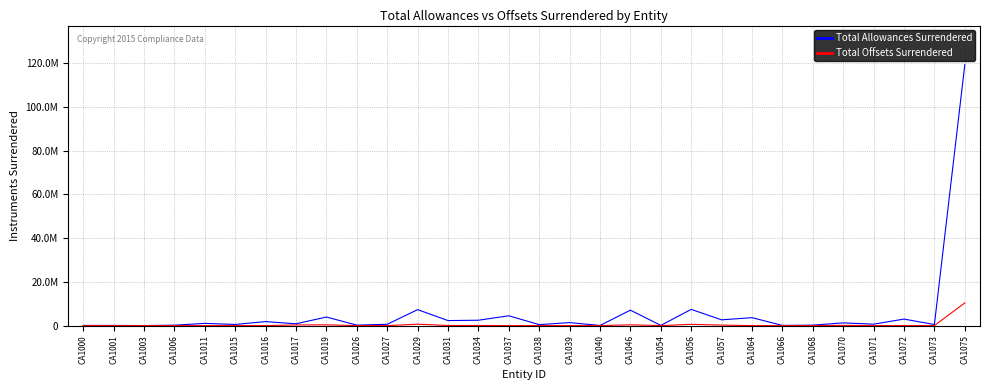

Is it true that Total Allowances Surrendered equals 4490902 at CA1037?

True